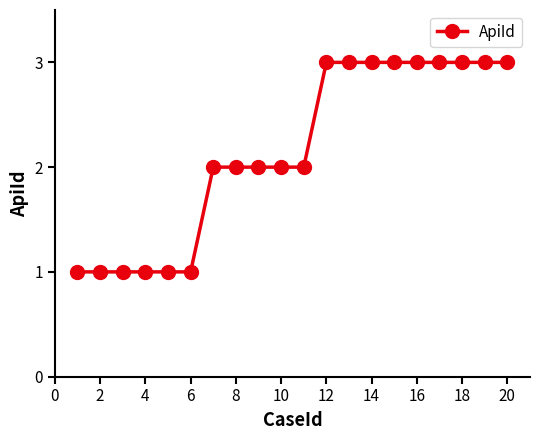

What is the maximum value shown in the chart?

3